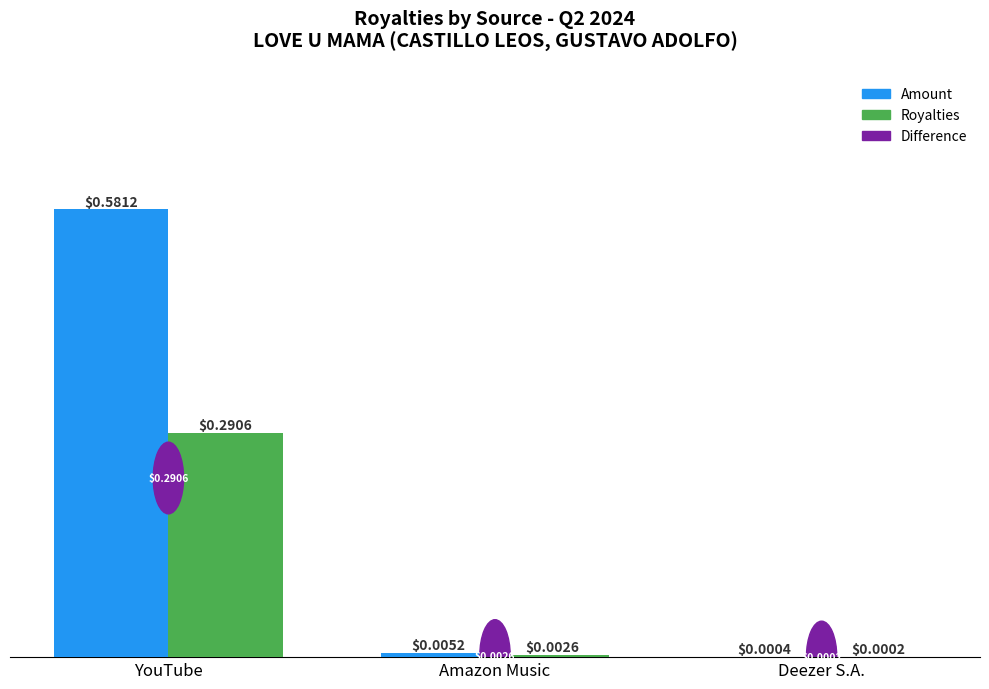

How many groups of bars are there?

3